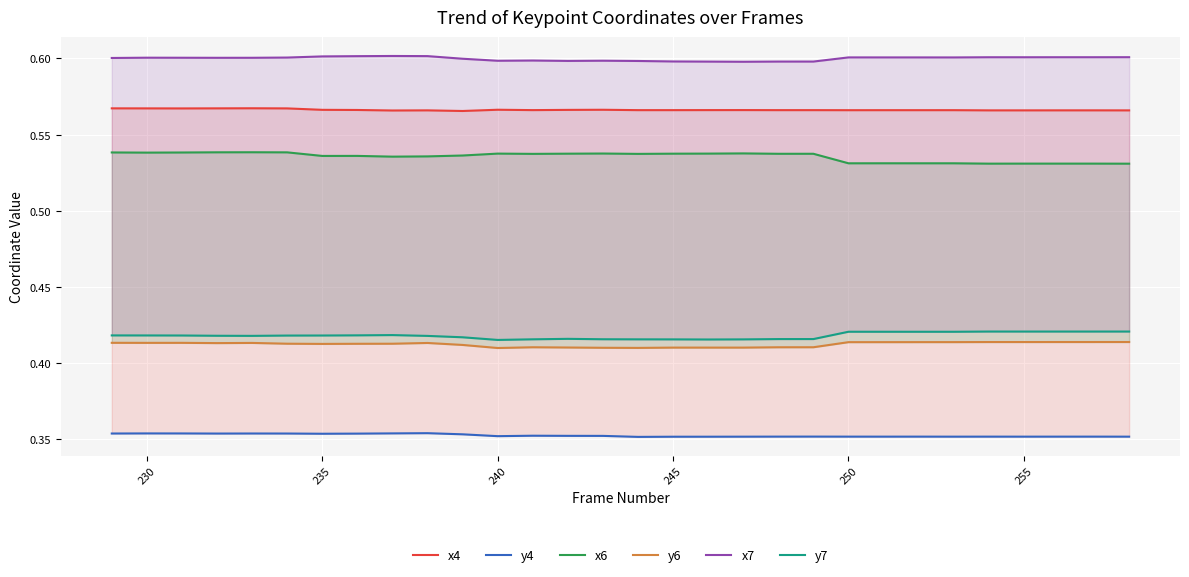

Which series has the largest total across all categories?

x7